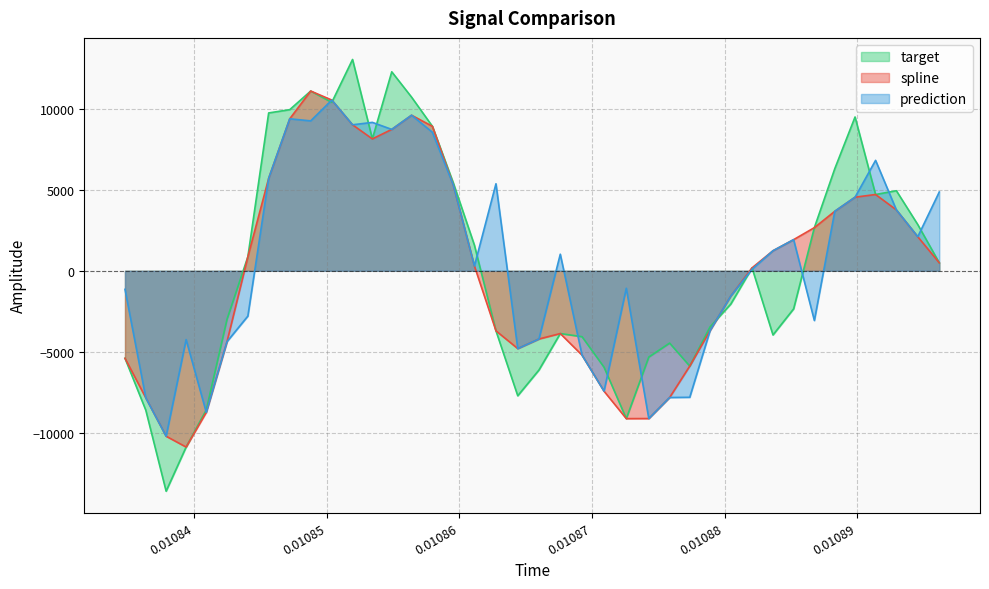

What is the highest value of the spline series?

11097.1